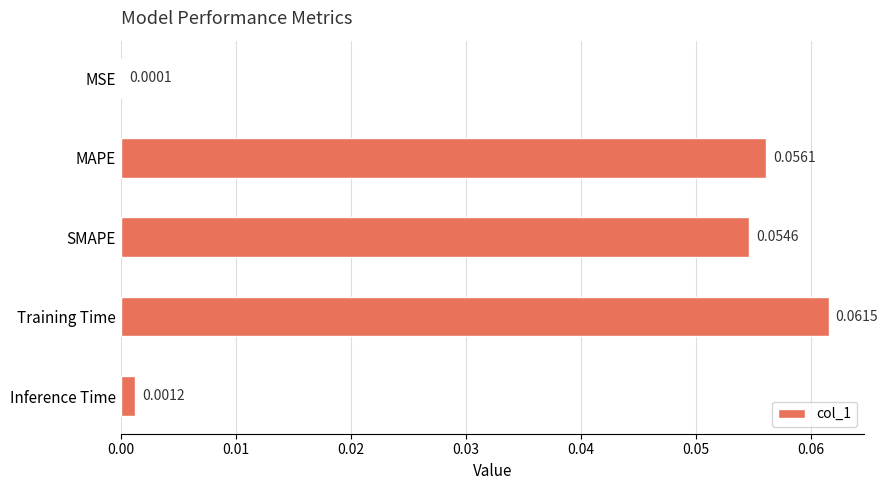

Which has a higher value, Training Time or SMAPE?

Training Time